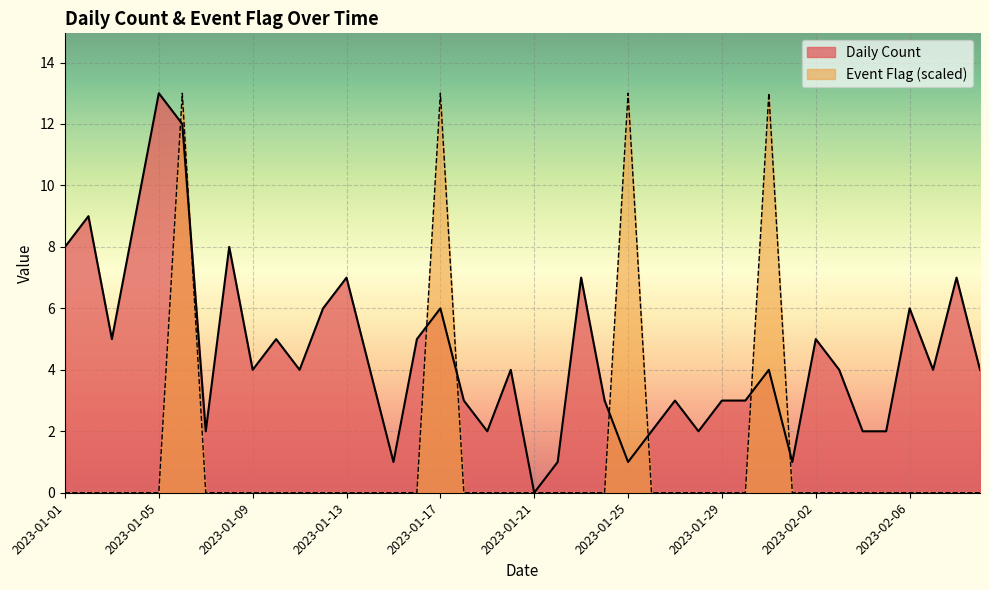

At which label is Event Flag closest to 6?

2023-01-01